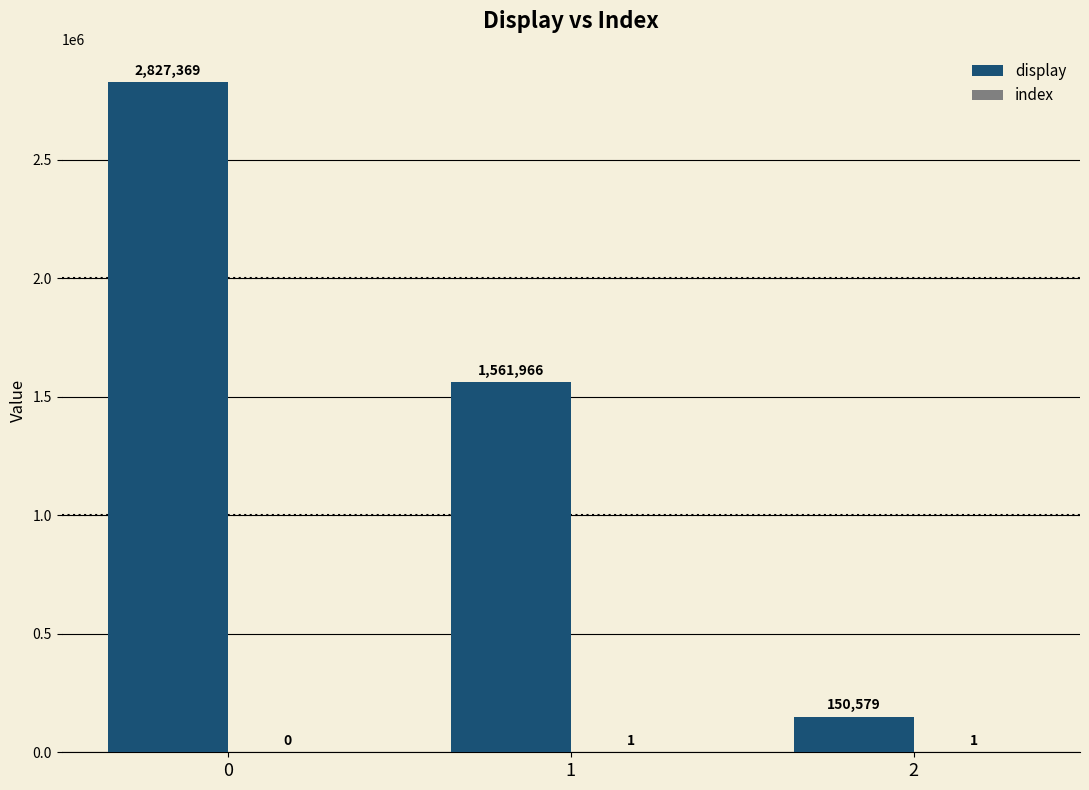

How many display values are between 150579 and 2827369?

3